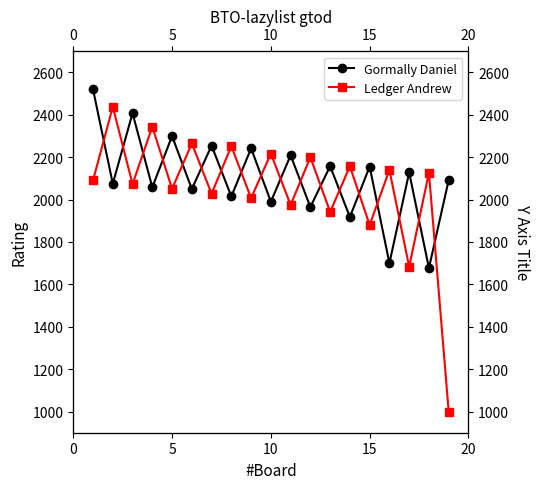

Rank the series by their maximum value, from lowest to highest.

Ledger Andrew, Gormally Daniel